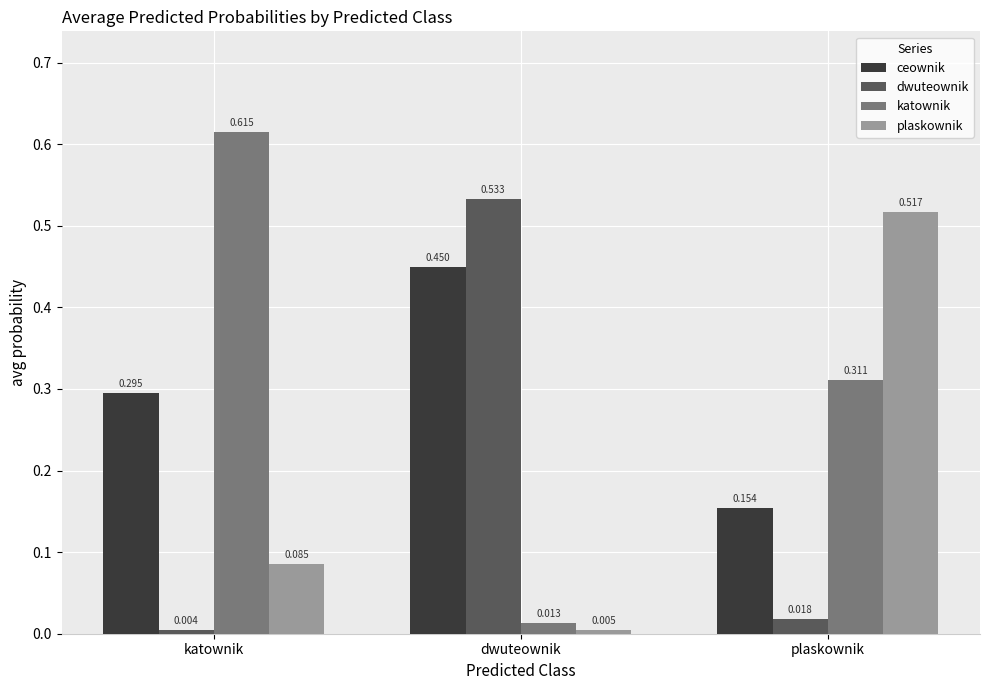

Are the bars horizontal?

No